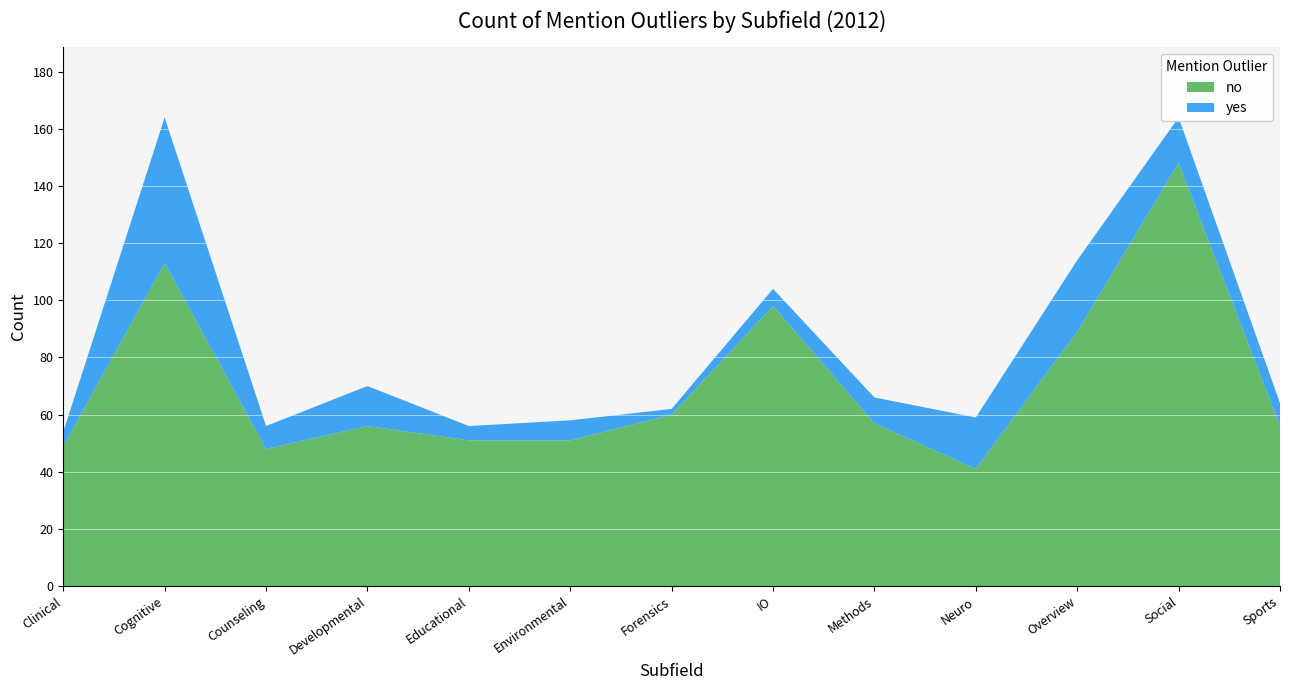

Reading left to right, extract all data points from this chart.

no: 49	113	48	56	51	51	60	98	57	41	89	148	56
yes: 5	51	8	14	5	7	2	6	9	18	25	16	8